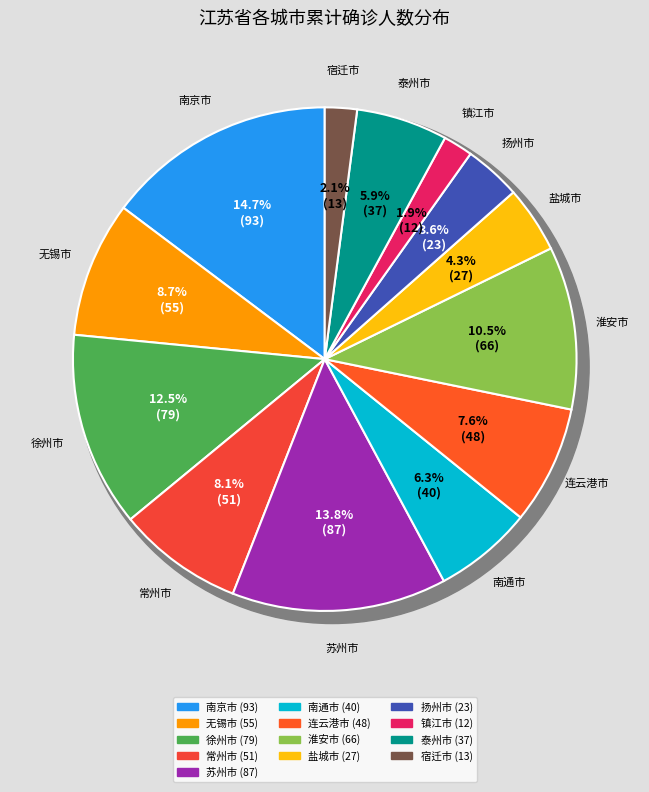

Combined, do 淮安市 and 扬州市 account for over 50%?

No